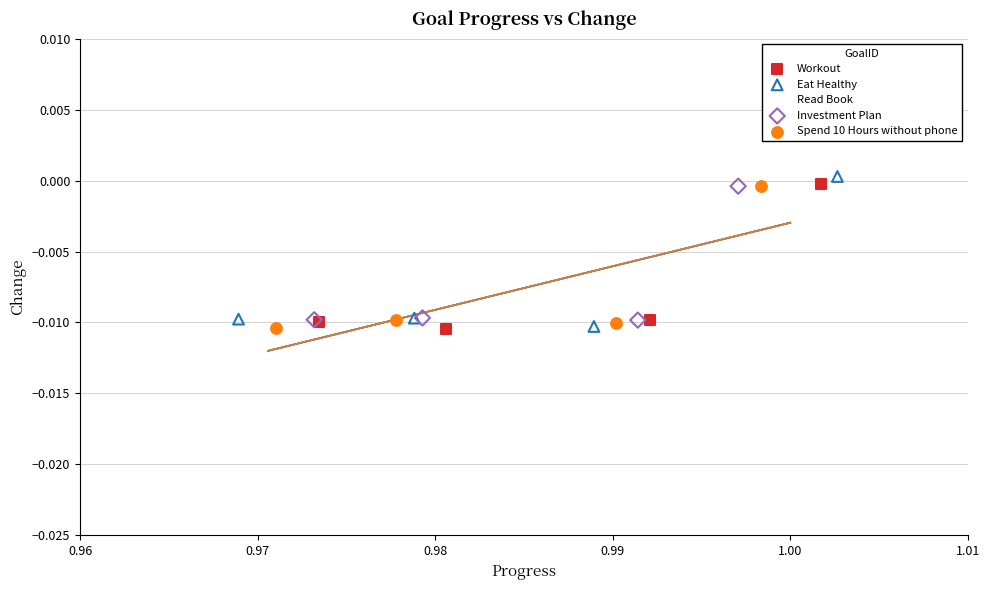

What are all the series names shown in the legend?

Workout, Eat Healthy, Read Book, Investment Plan, Spend 10 Hours without phone